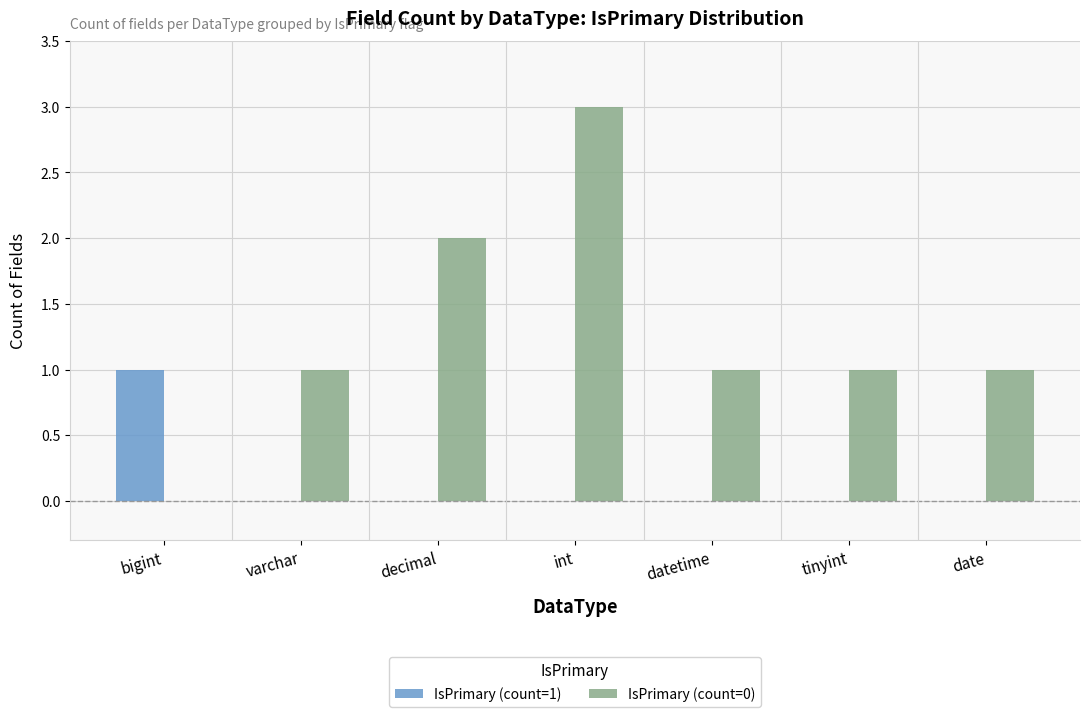

At which label does IsPrimary (count=0) reach its peak?

int